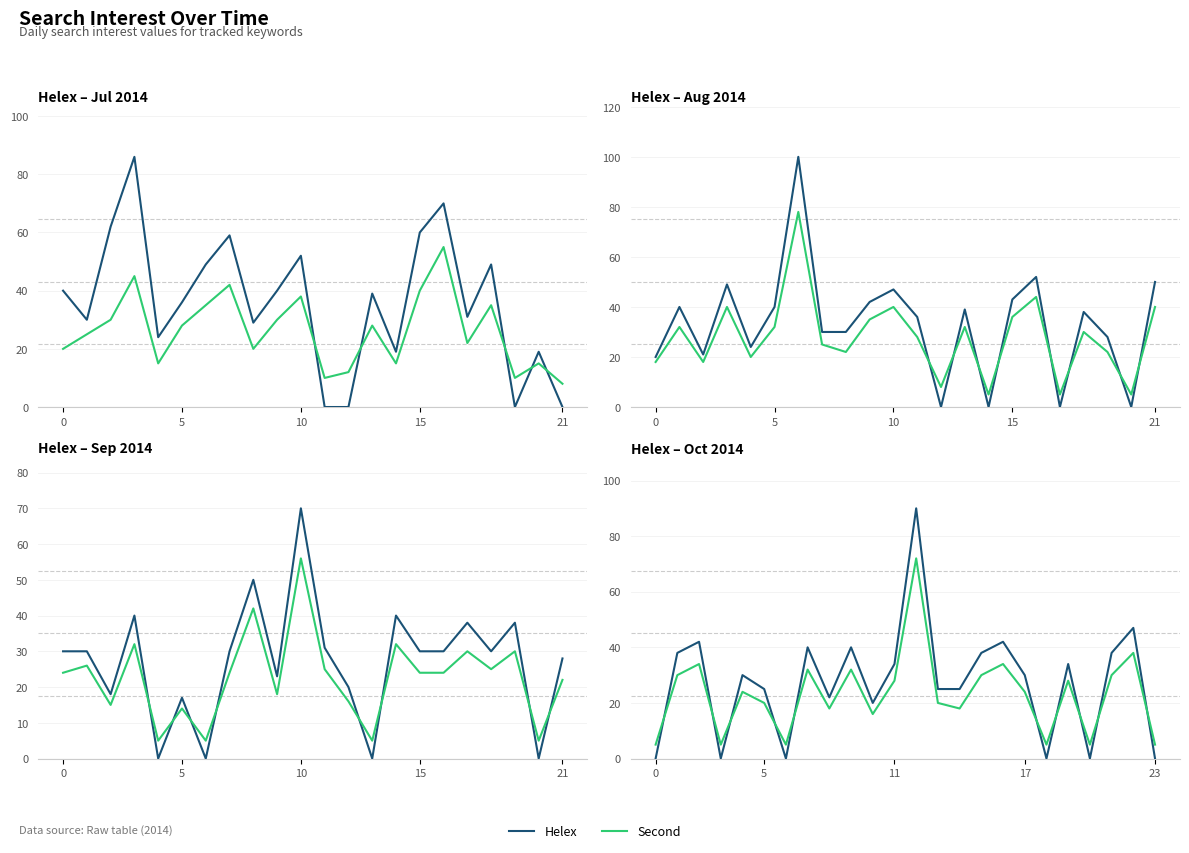

True or false: Second has more than 1 interior local peaks.

True